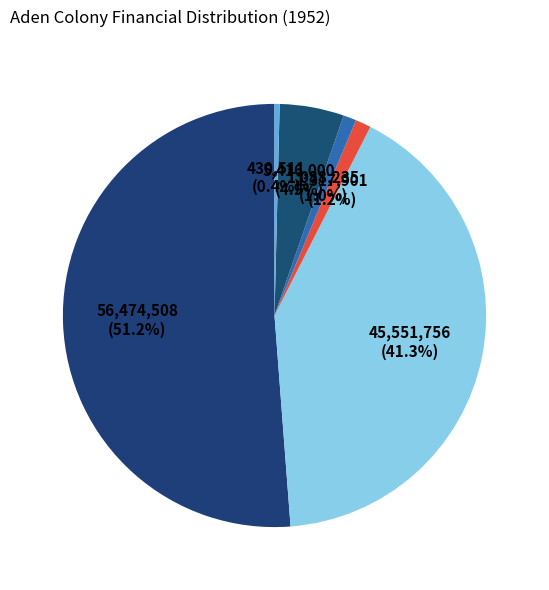

How many slices are in this pie chart?

6